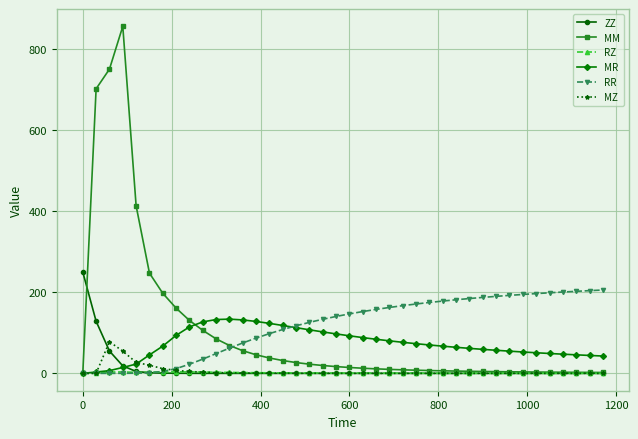

Rank the series by their maximum value, from highest to lowest.

MM, ZZ, RR, MR, MZ, RZ